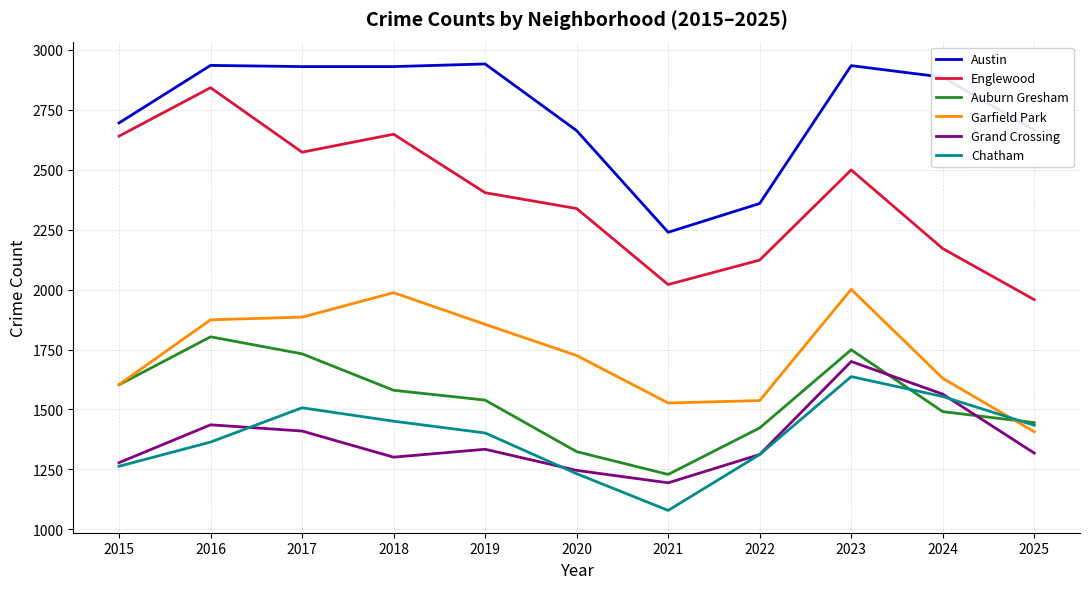

How many distinct data groups are displayed?

6